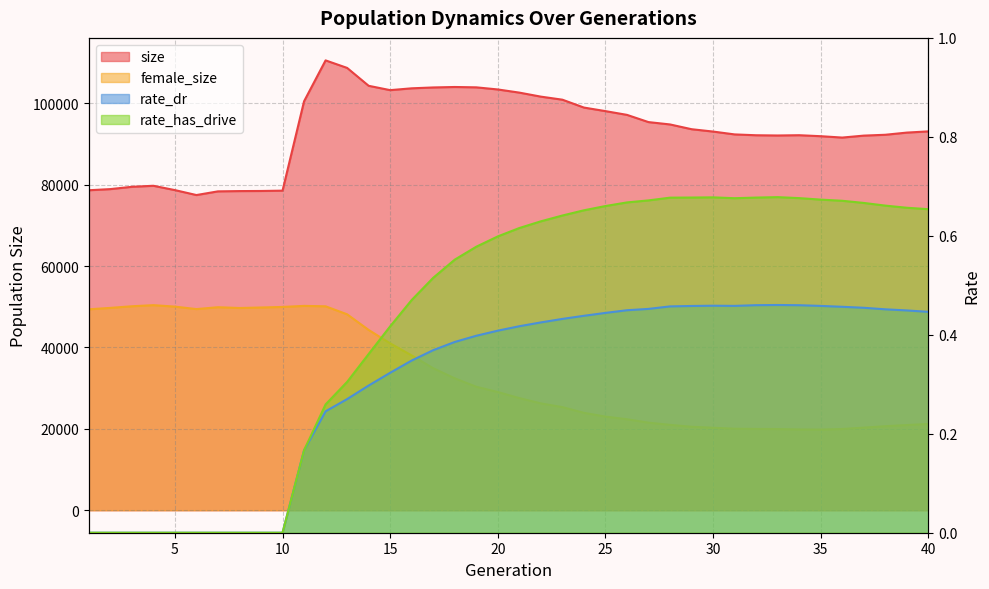

Between 40 and 16, which is larger?

16